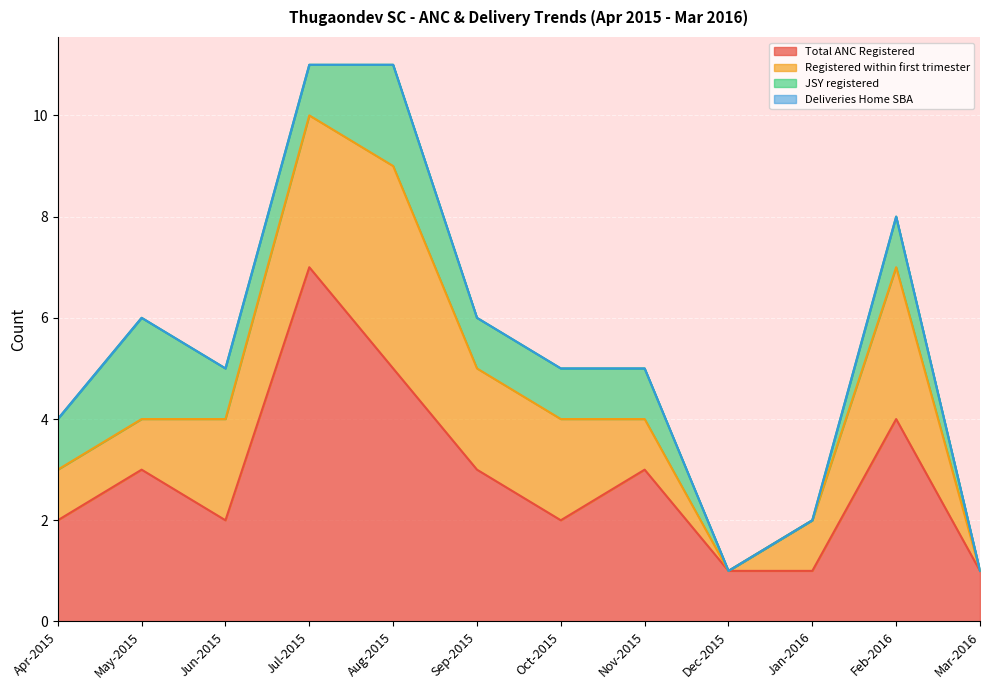

Where is Total ANC Registered nearest to the value 4?

Feb-2016